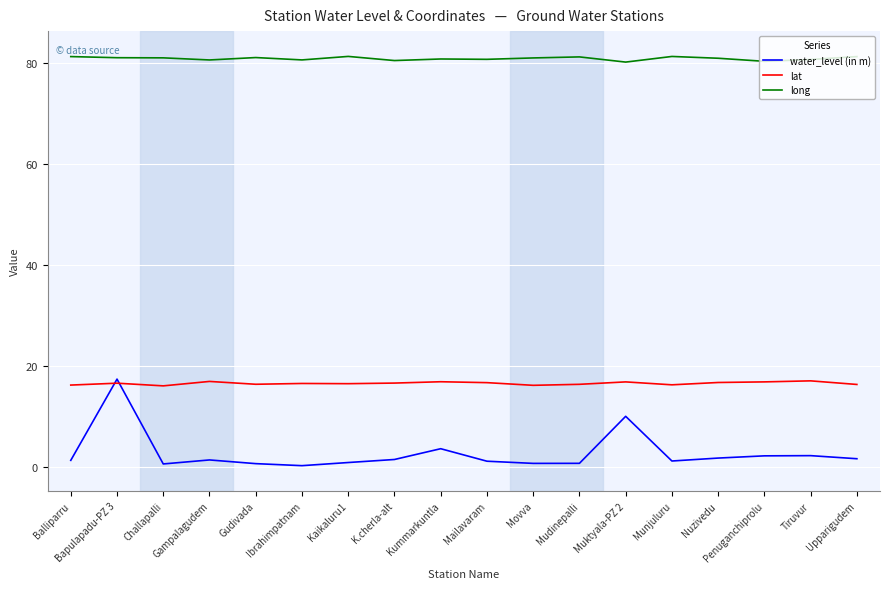

The long series shows 121.9 at Mailavaram. True or false?

False